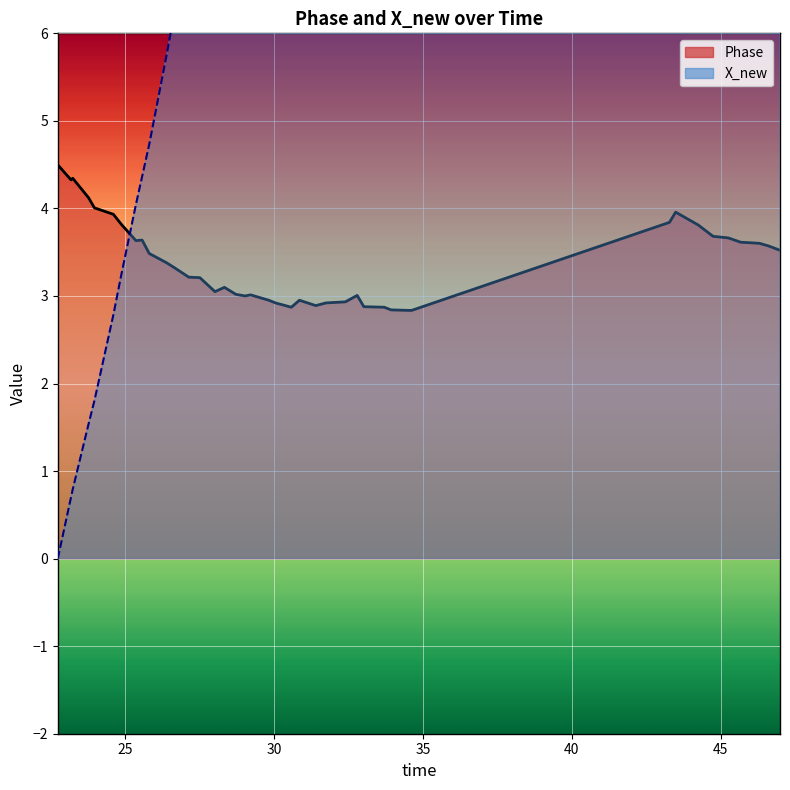

How many values in the Phase series exceed 3?

29